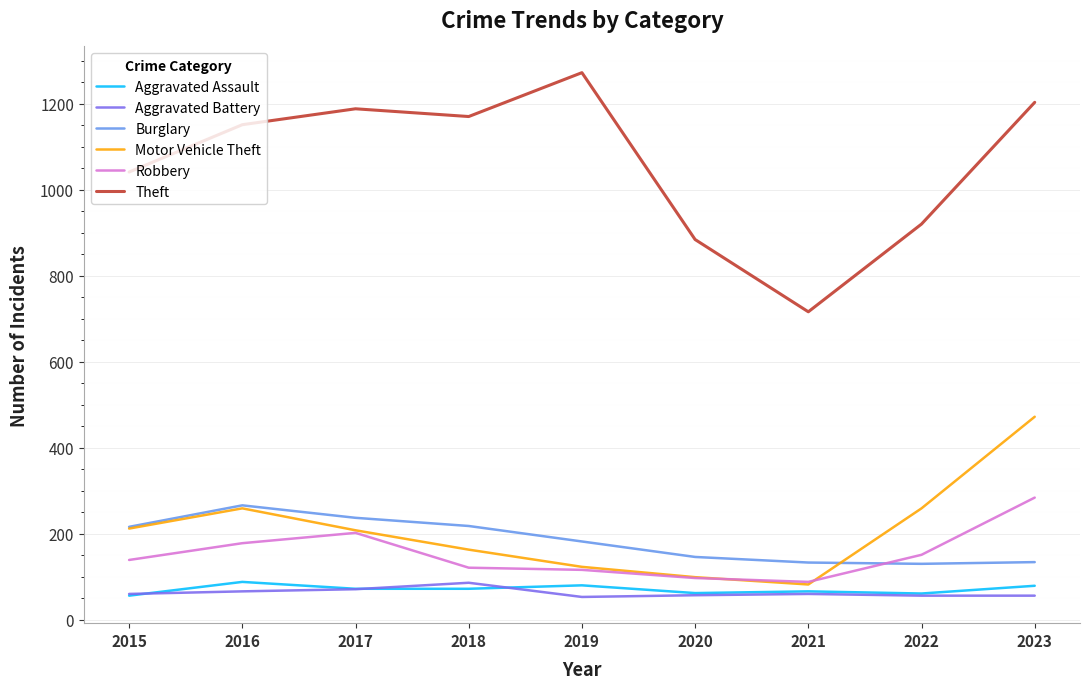

The Motor Vehicle Theft series shows 325 at 2017. True or false?

False